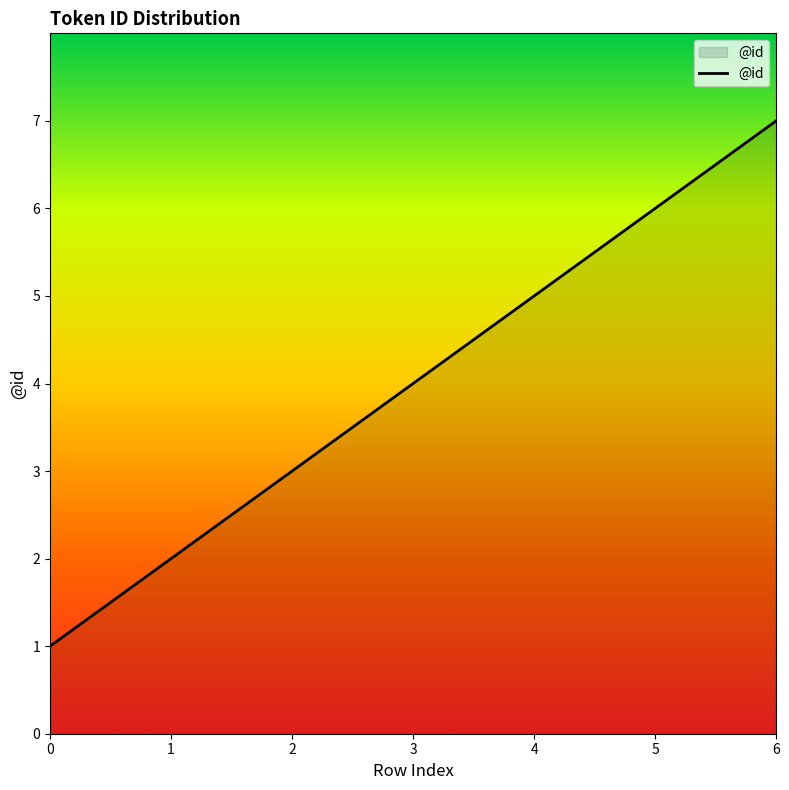

How many series are shown in this chart?

1